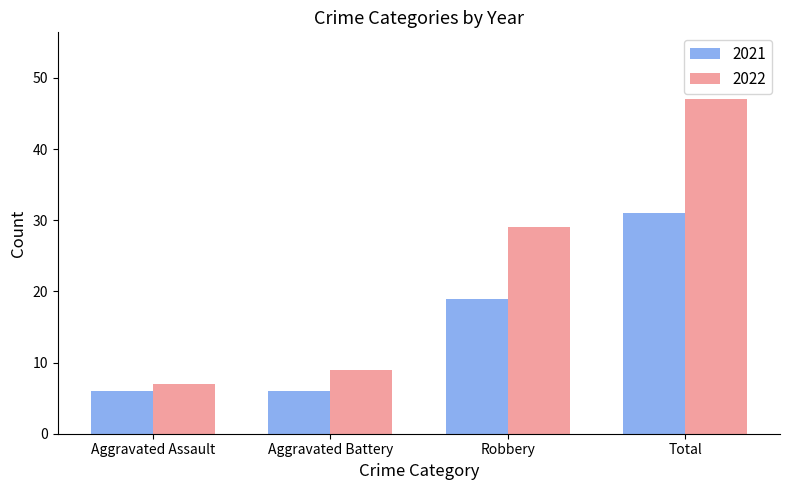

True or false: 2021 has a value of 2 at Aggravated Assault.

False